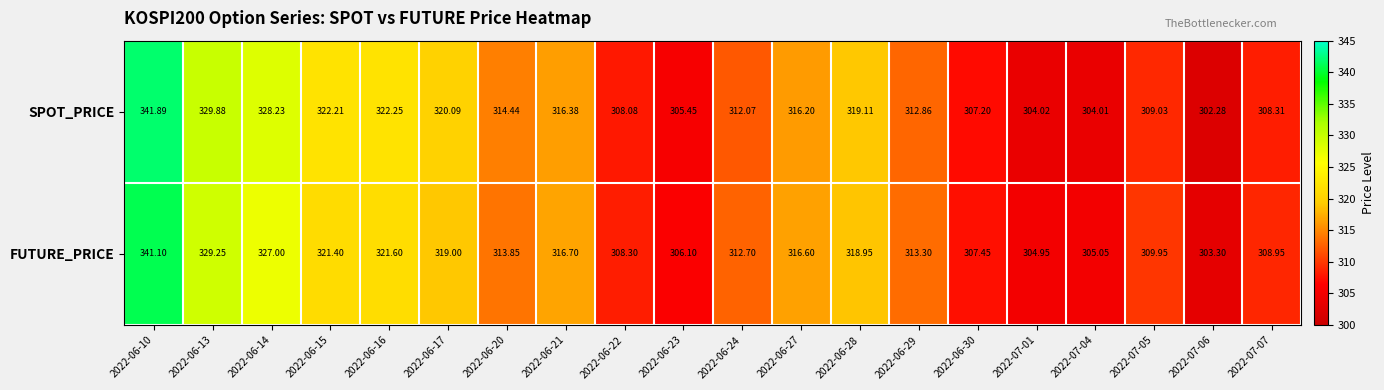

Rank the series at 2022-07-07 from lowest to highest value.

SPOT_PRICE, FUTURE_PRICE